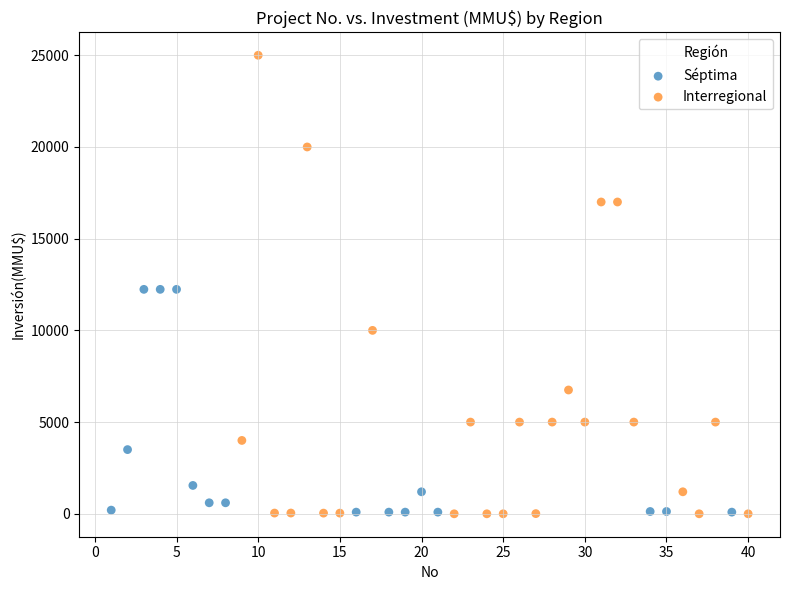

Which series contains the highest Y value?

Interregional